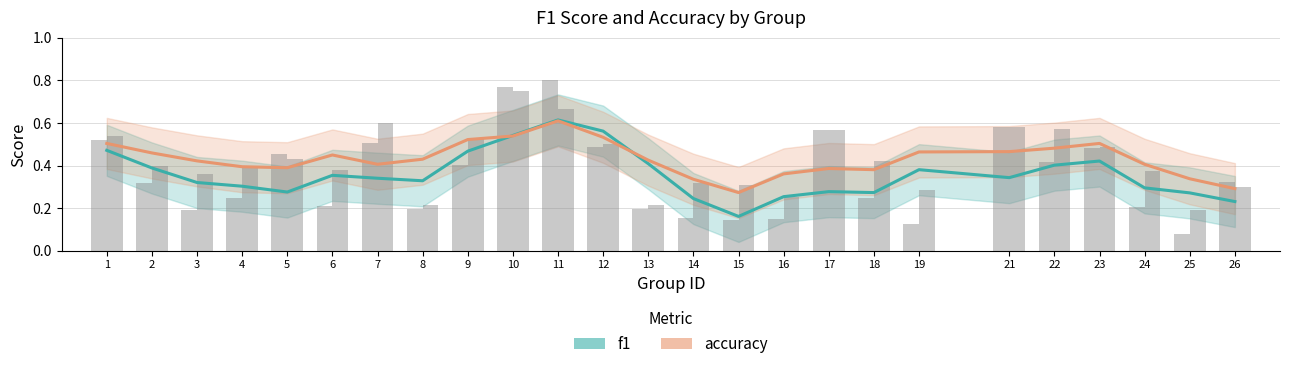

What is the value of the accuracy bar at the 15th from the left?

0.3